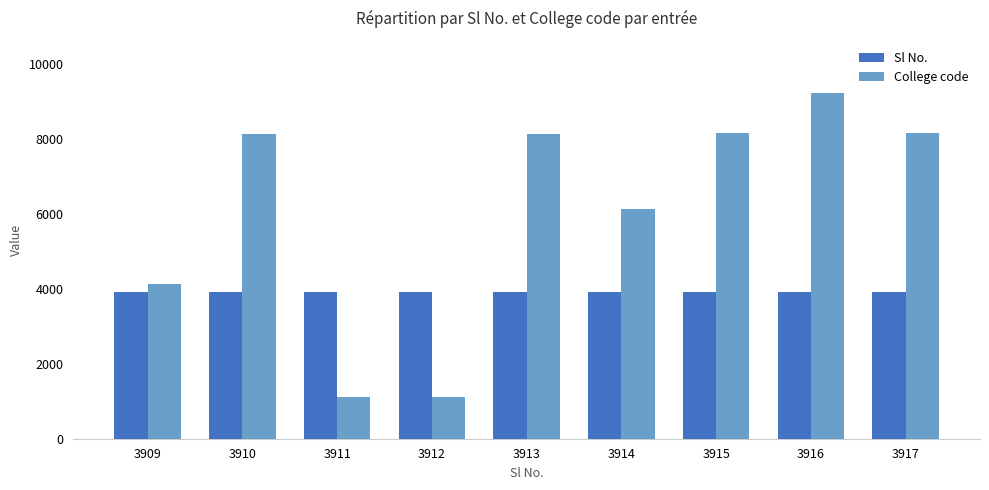

Are the bars horizontal?

No